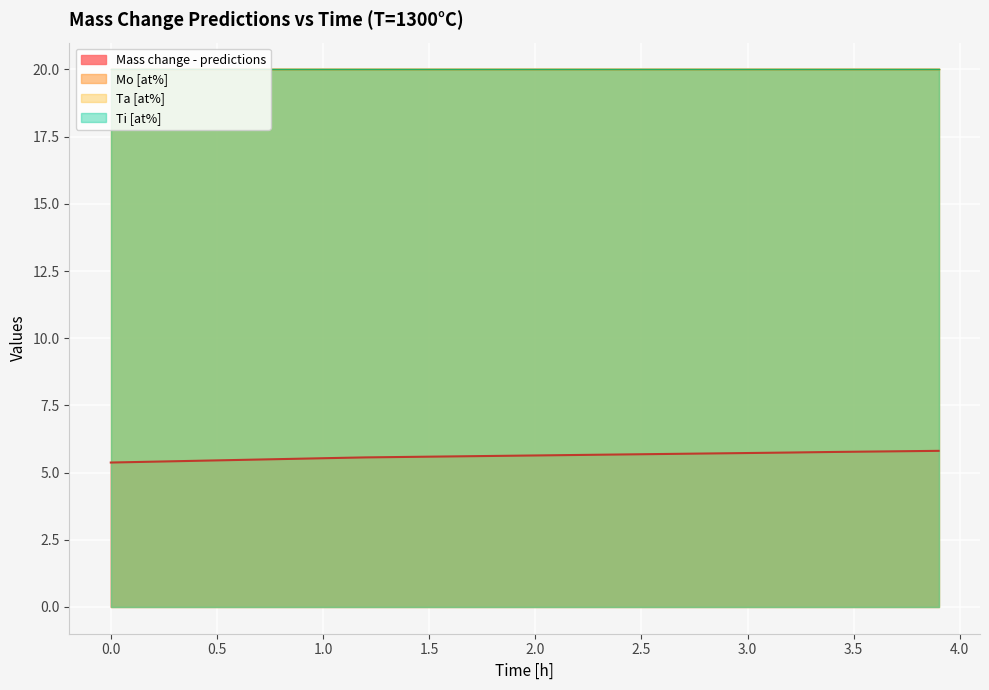

What is the value of the 2nd point from the left?

5.4